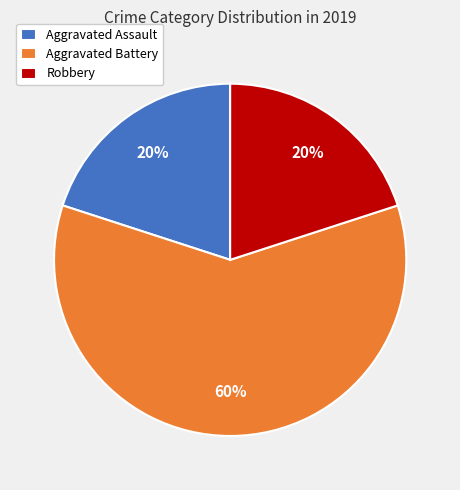

Combined, do Robbery and Aggravated Battery account for over 50%?

Yes